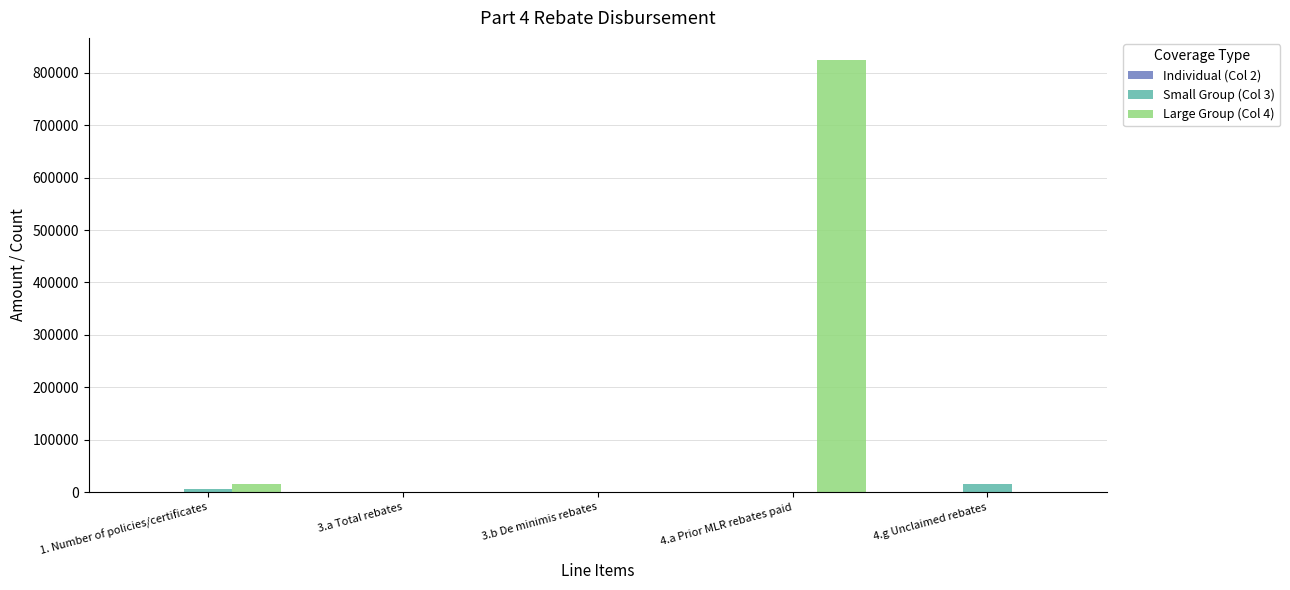

What is the sum of all Small Group (Col 3) values?

21392.4